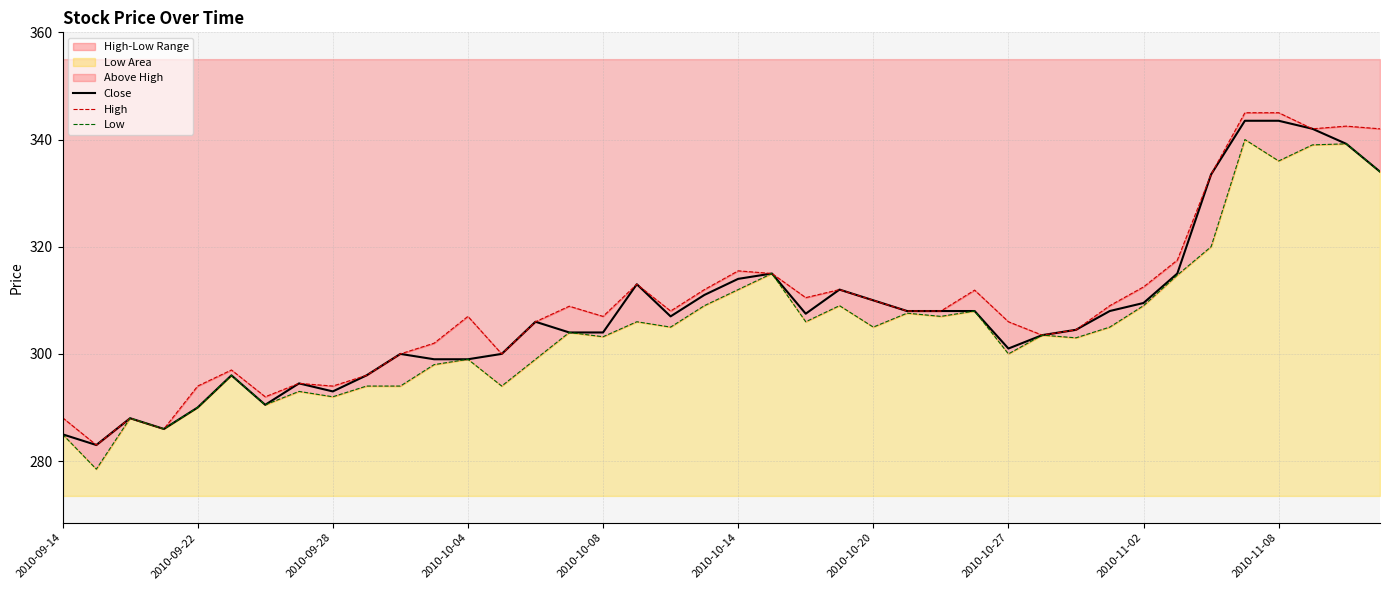

What is the minimum value for Close?

283.0